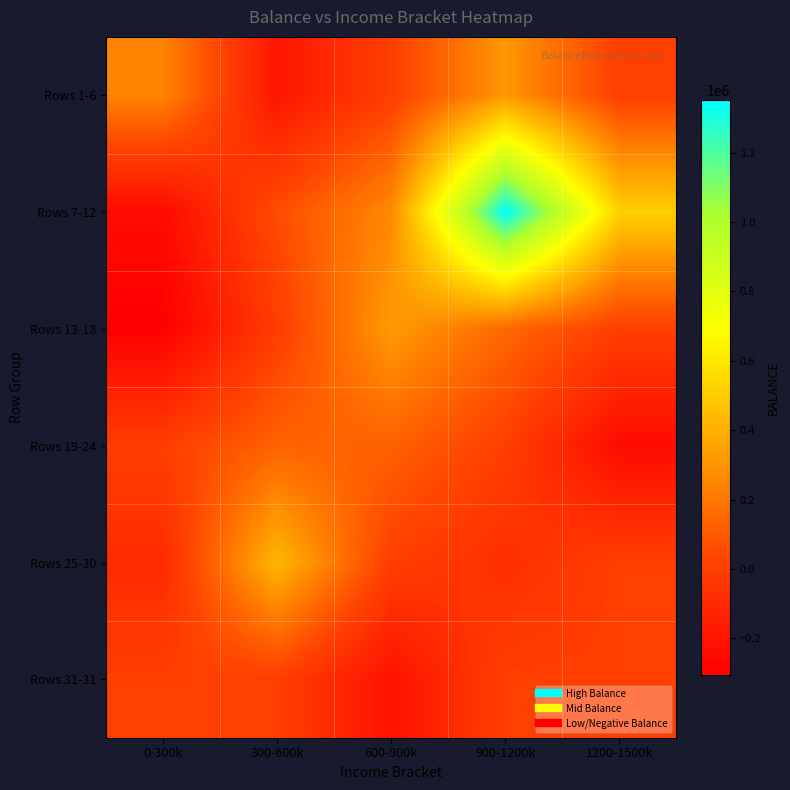

Which series has the largest total across all categories?

Rows 7-12